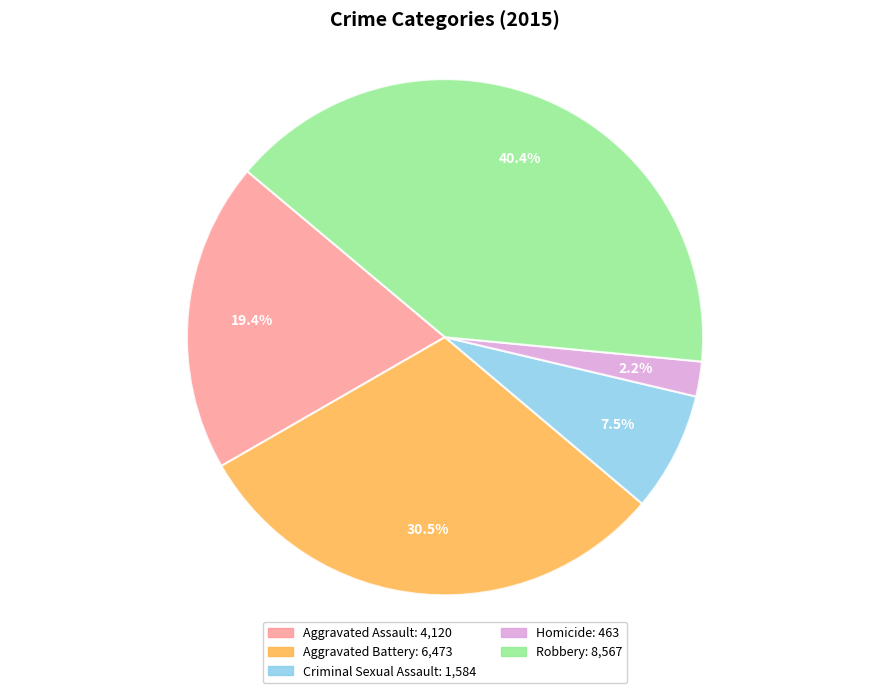

Does any single category account for the majority?

No